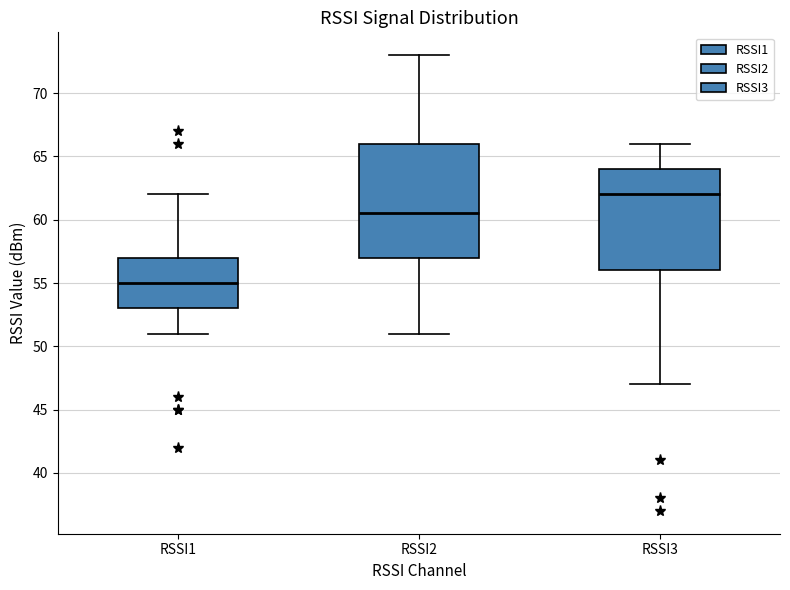

Reading left to right, read every box against the y-axis: the position of its median line, the range the box covers, and the ends of its whiskers. The values are not printed on the chart, so give them approximately, as read against the axis.

RSSI1: median 55.0, box 53.0 to 57.0, whiskers 51.0 to 62.0
RSSI2: median 60.5, box 57.0 to 66.0, whiskers 51.0 to 73.0
RSSI3: median 62.0, box 56.0 to 64.0, whiskers 47.0 to 66.0